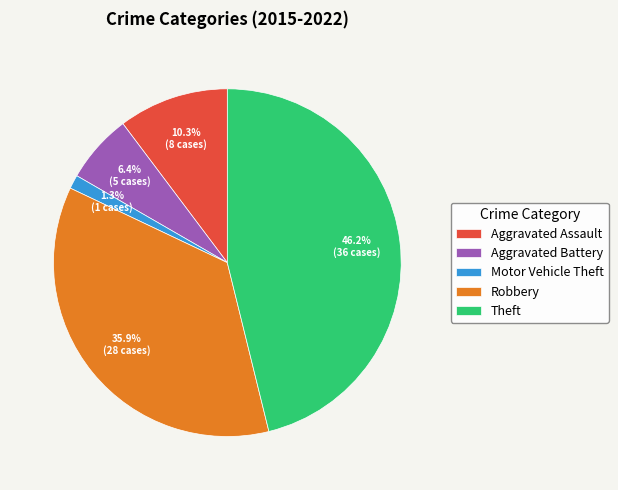

Which has a higher value, Theft or Aggravated Assault?

Theft